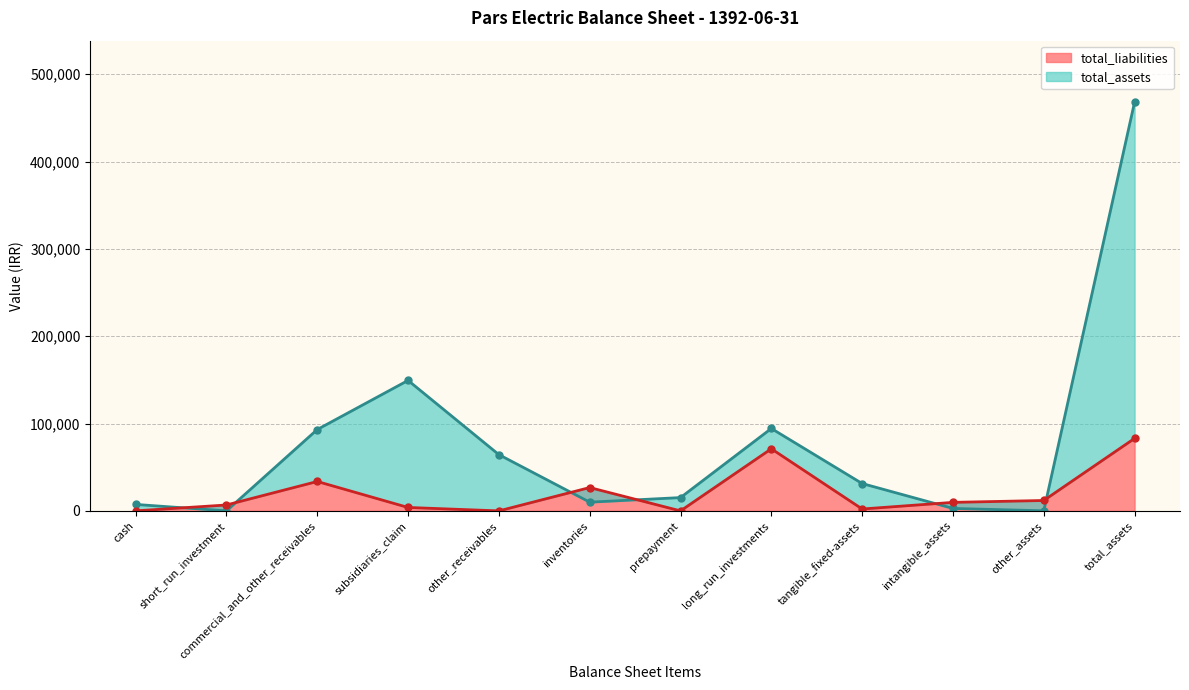

True or false: total_liabilities has a value of -41845 at prepayment.

False